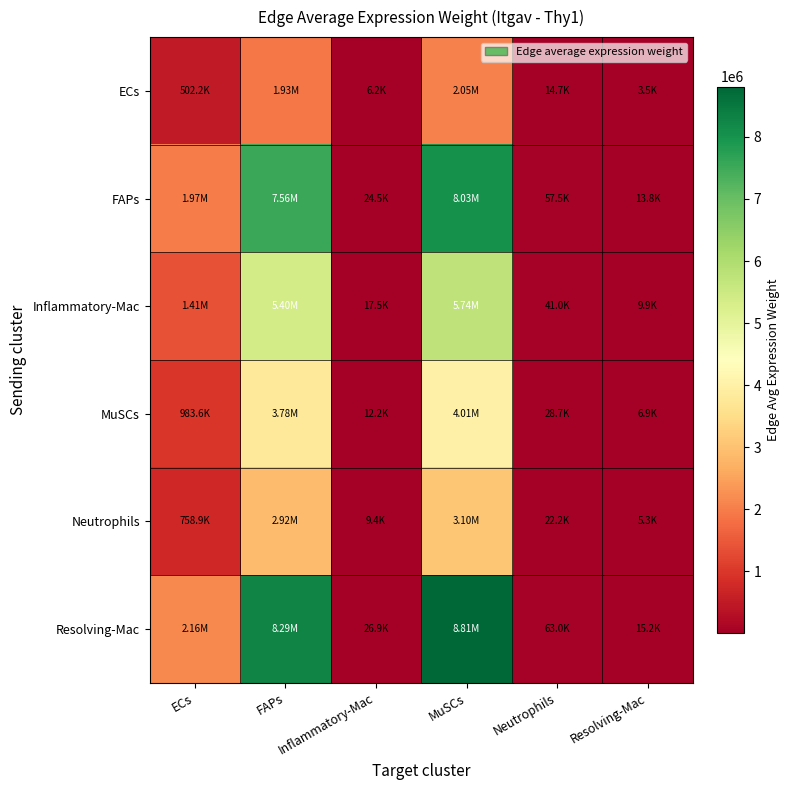

Reading left to right, extract all data points from this chart.

ECs: ECs=502197.4	FAPs=1929034.0	Inflammatory-Mac=6245.4	MuSCs=2049337.1	Neutrophils=14663.7	Resolving-Mac=3531.9
FAPs: ECs=1967800.3	FAPs=7558688.0	Inflammatory-Mac=24471.8	MuSCs=8030081.6	Neutrophils=57457.9	Resolving-Mac=13839.4
Inflammatory-Mac: ECs=1405789.2	FAPs=5399898.3	Inflammatory-Mac=17482.6	MuSCs=5736660.1	Neutrophils=41047.7	Resolving-Mac=9886.8
MuSCs: ECs=983584.2	FAPs=3778130.4	Inflammatory-Mac=12232.0	MuSCs=4013751.5	Neutrophils=28719.7	Resolving-Mac=6917.5
Neutrophils: ECs=758898.3	FAPs=2915070.0	Inflammatory-Mac=9437.8	MuSCs=3096866.8	Neutrophils=22159.1	Resolving-Mac=5337.3
Resolving-Mac: ECs=2159076.6	FAPs=8293416.0	Inflammatory-Mac=26850.6	MuSCs=8810630.5	Neutrophils=63043.0	Resolving-Mac=15184.6